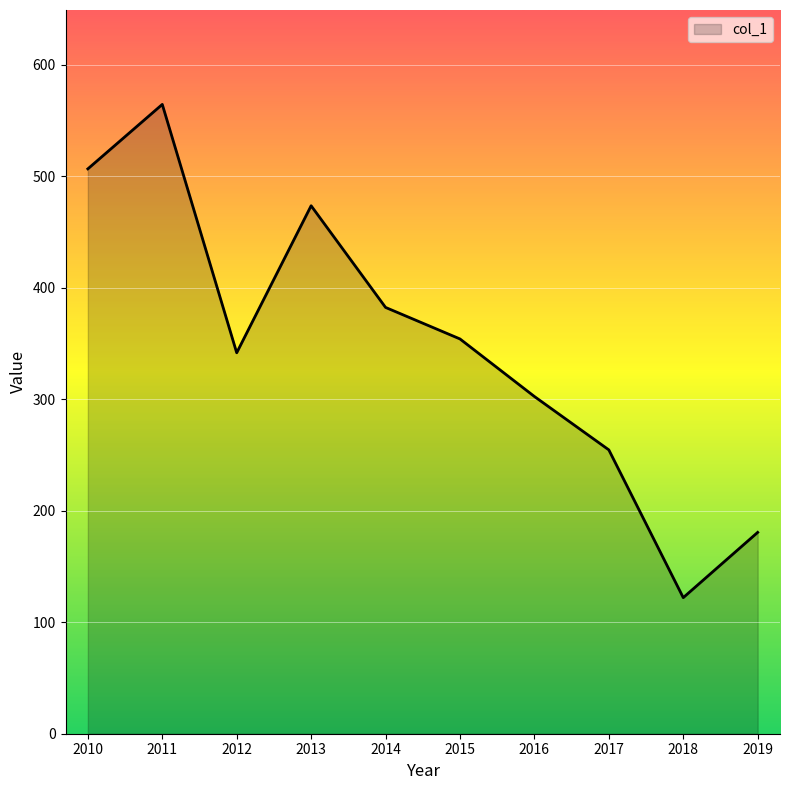

What is the difference between the maximum and second lowest values?

383.7